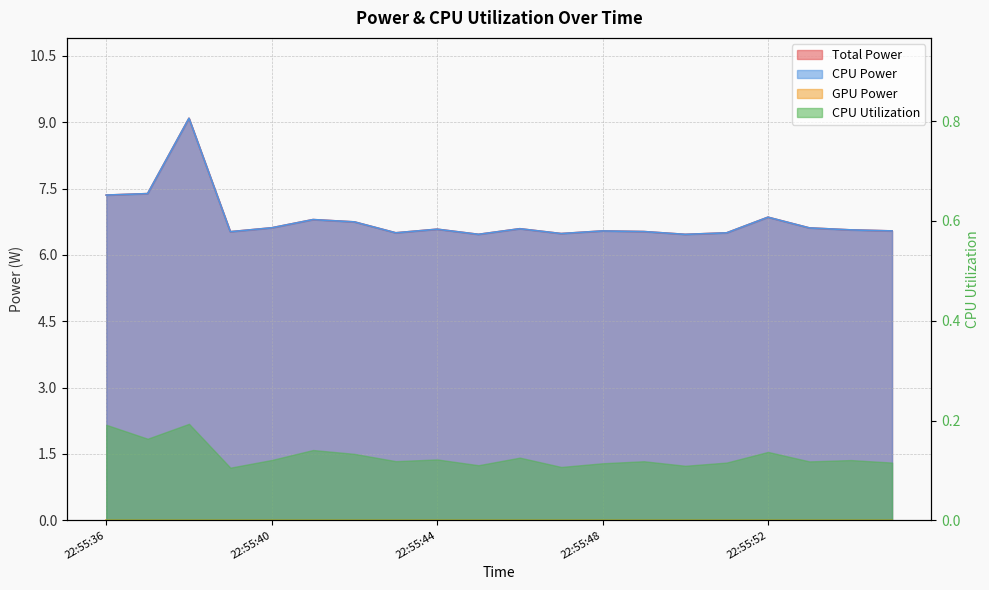

What is the average value of the Total Power series?

6.8